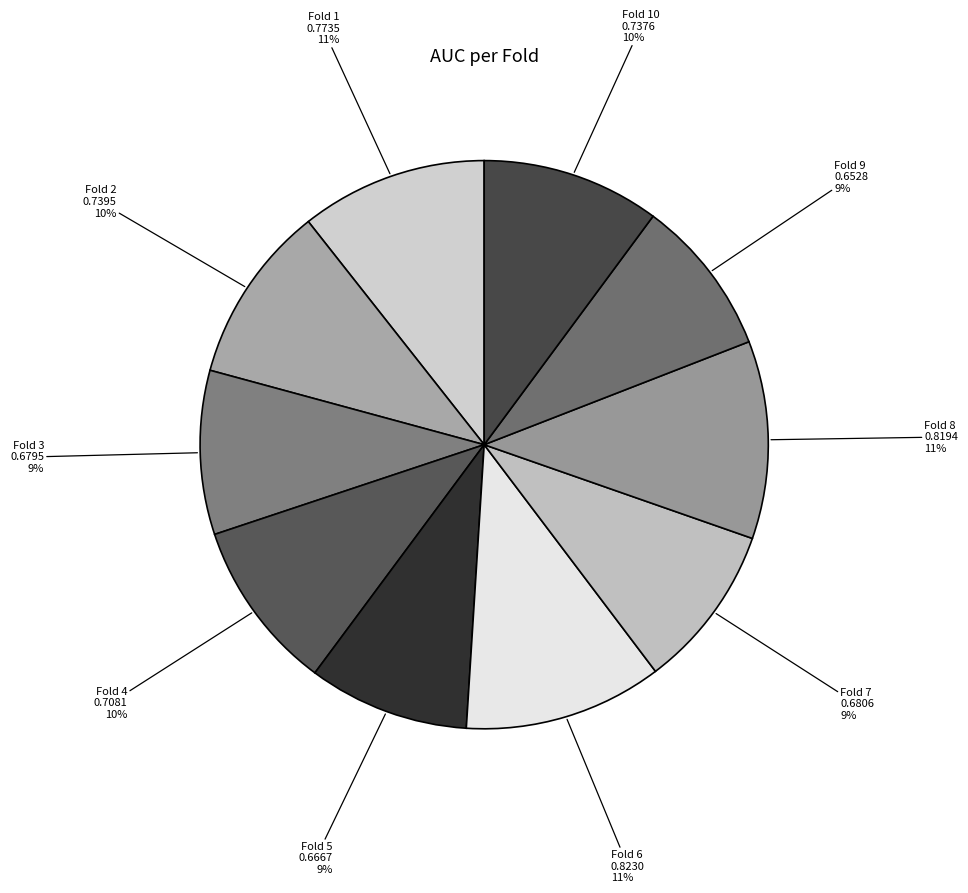

Count the number of slices in the pie.

10